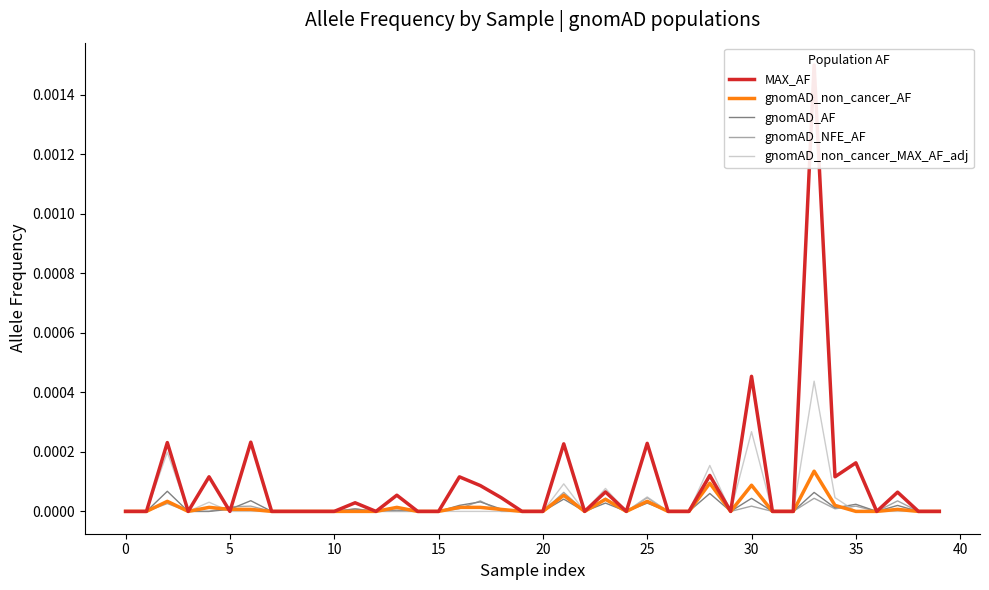

Which series ends up on top after the final intersection of gnomAD_AF and gnomAD_non_cancer_MAX_AF_adj?

gnomAD_AF